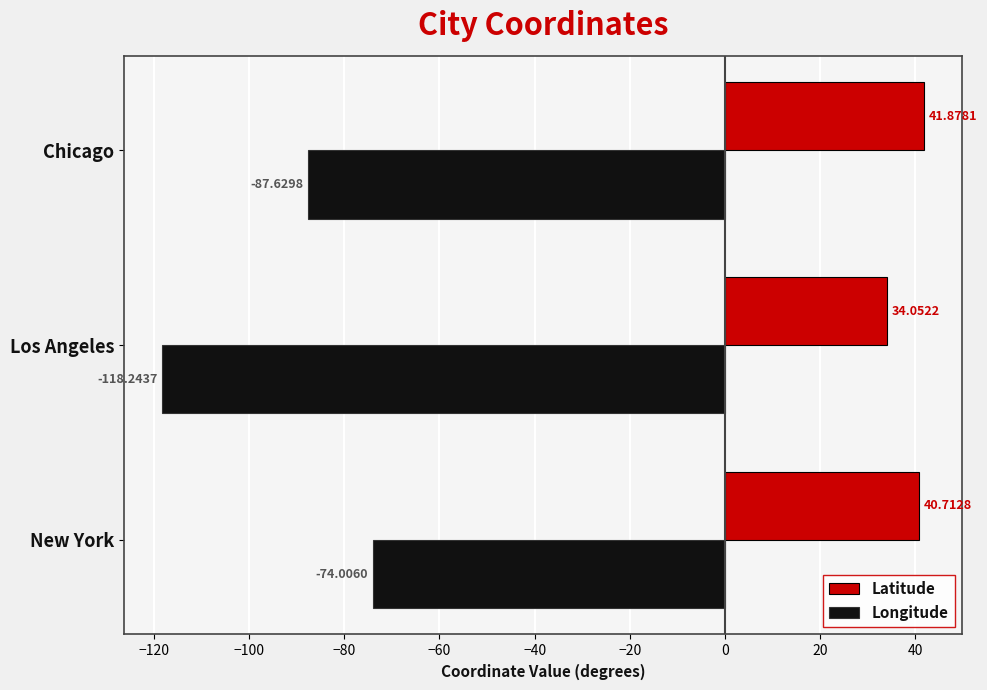

Rank the series by their maximum value, from highest to lowest.

Latitude, Longitude